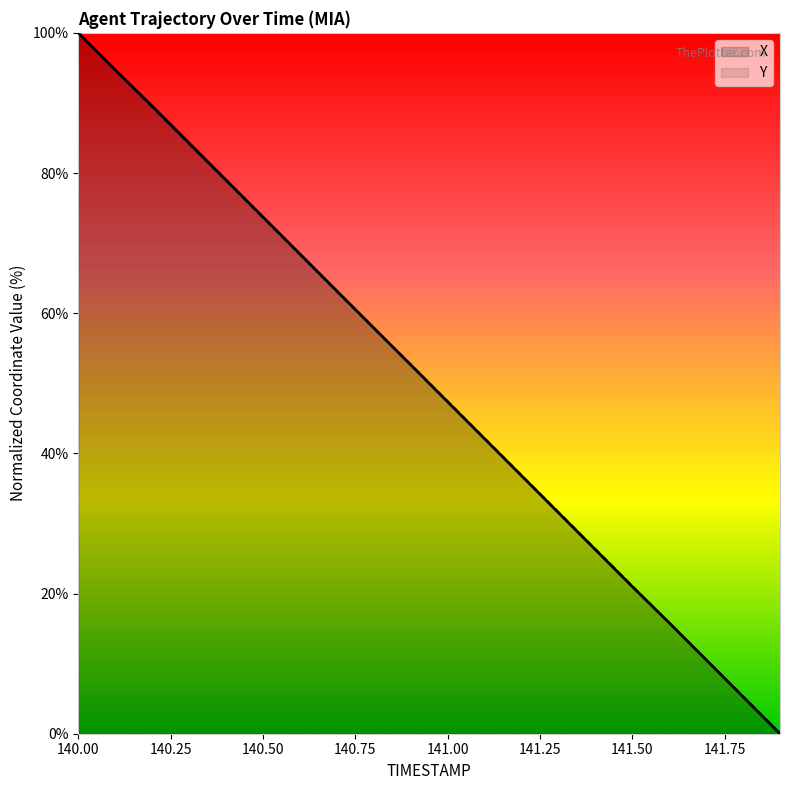

How many lines are shown in the chart?

2